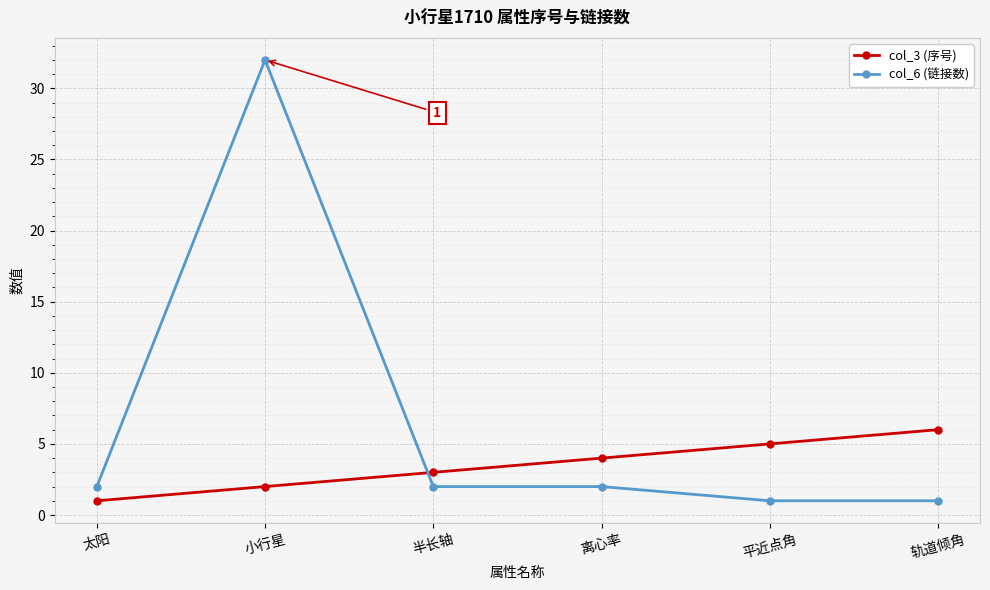

Does the chart display data point markers on the line(s)?

Yes